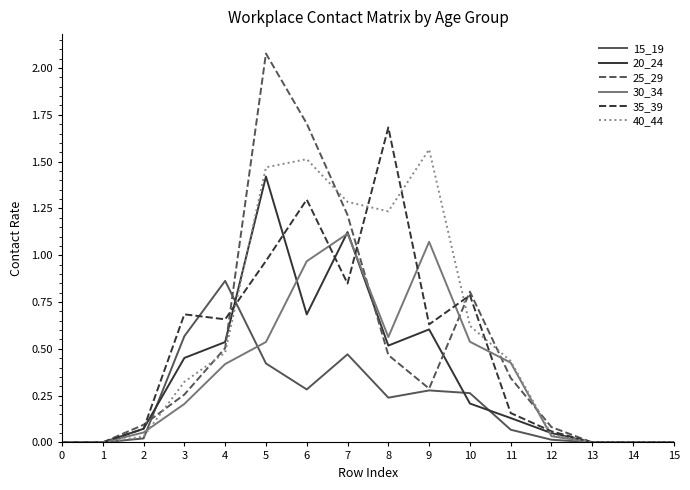

The value of 15_19 at 6 is 0.2. True or false?

False